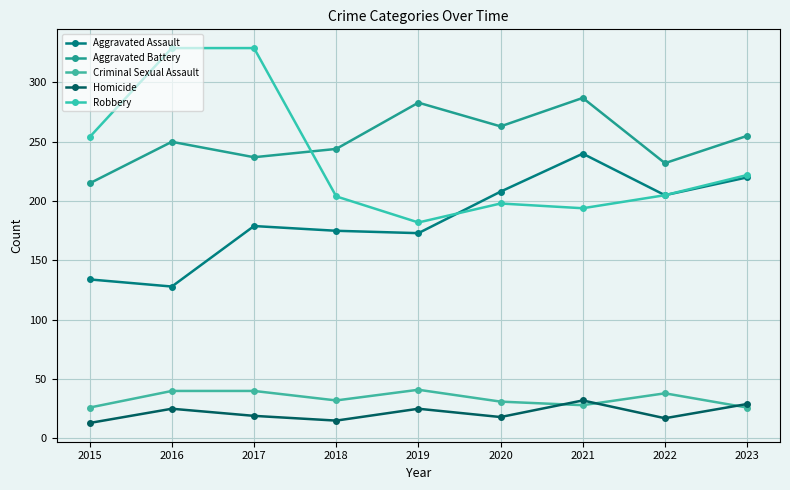

What is the greatest value displayed?

329